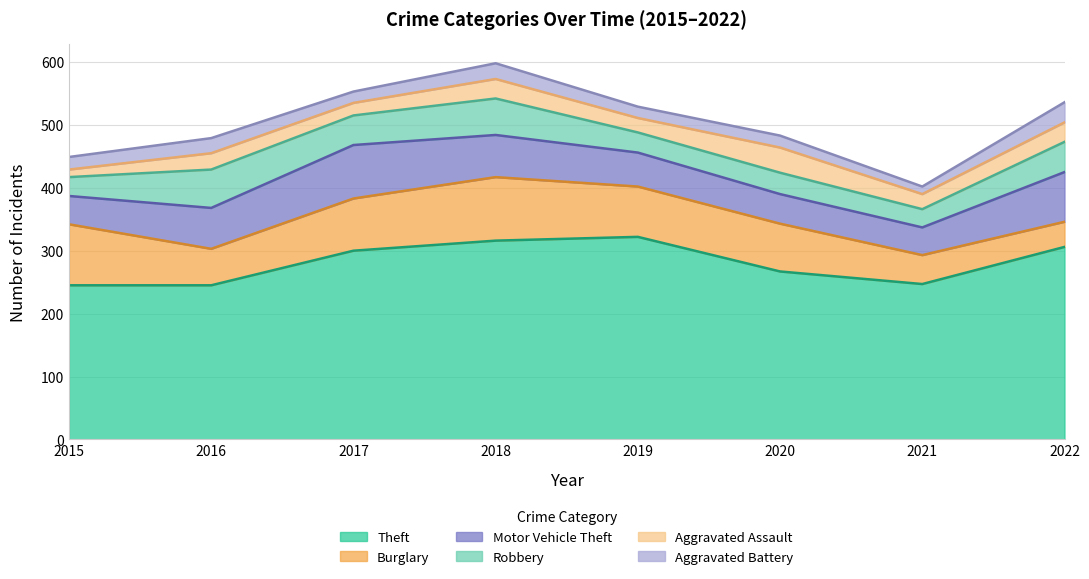

True or false: Aggravated Battery has more than 0 interior local peaks.

True